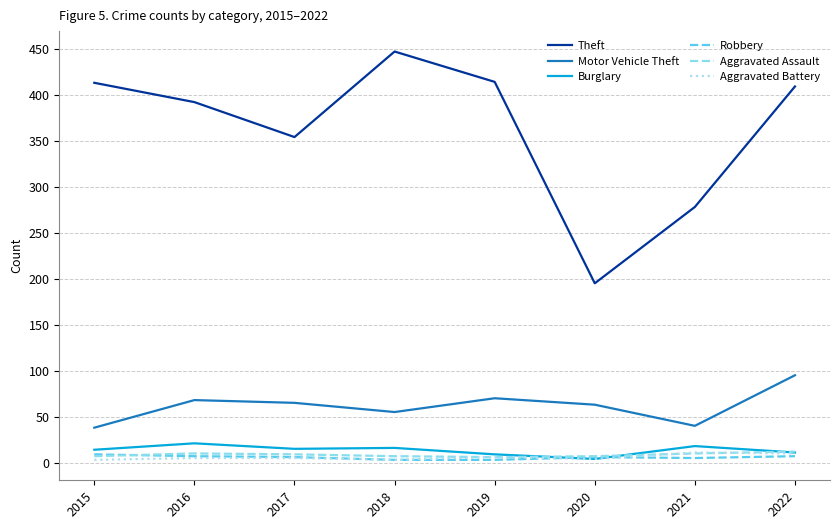

The Motor Vehicle Theft series shows 55 at 2018. True or false?

True